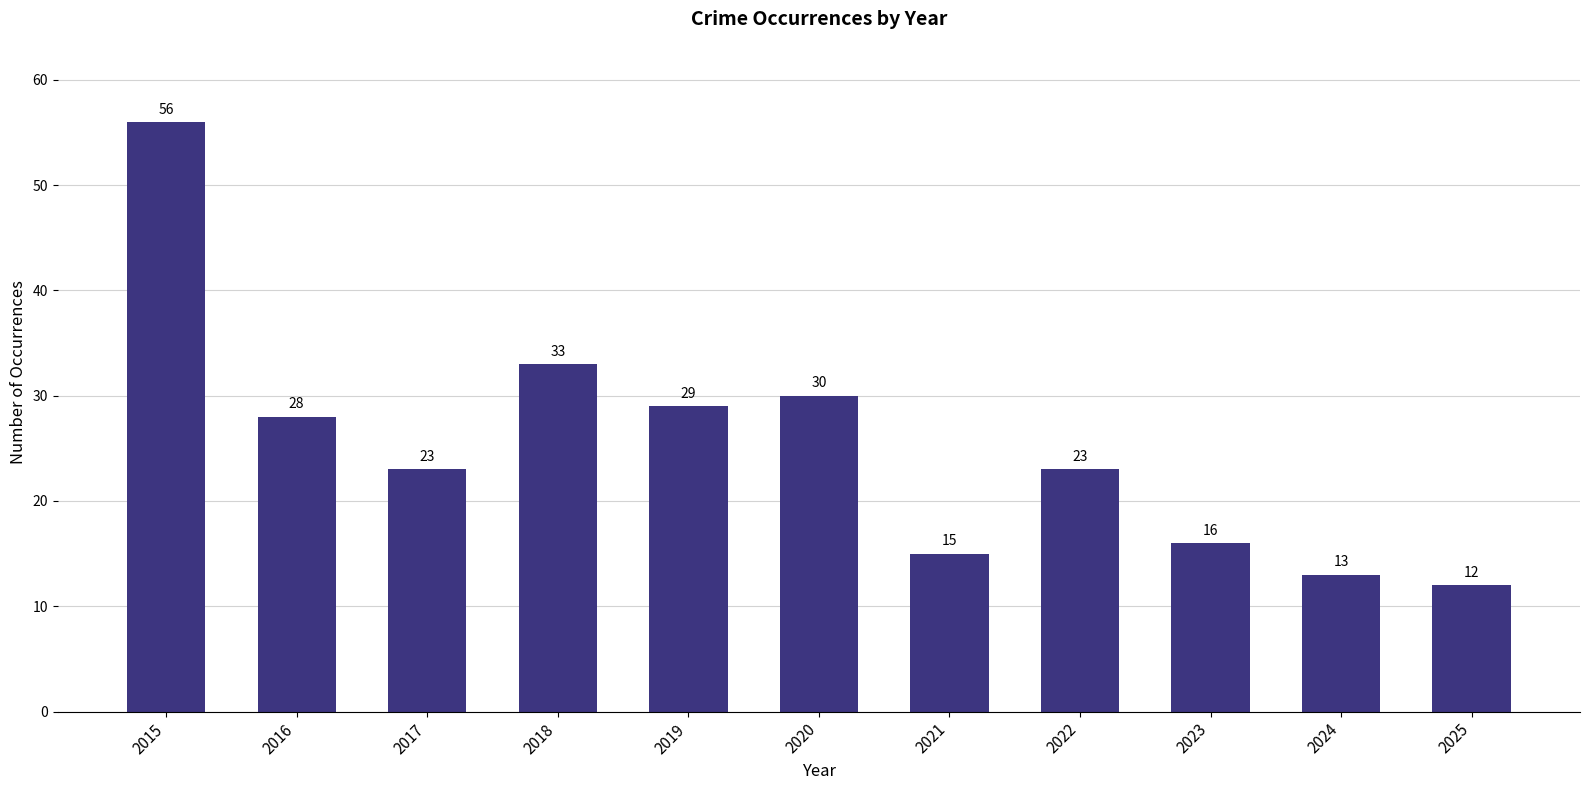

At which category does the chart reach its minimum across all series?

2025